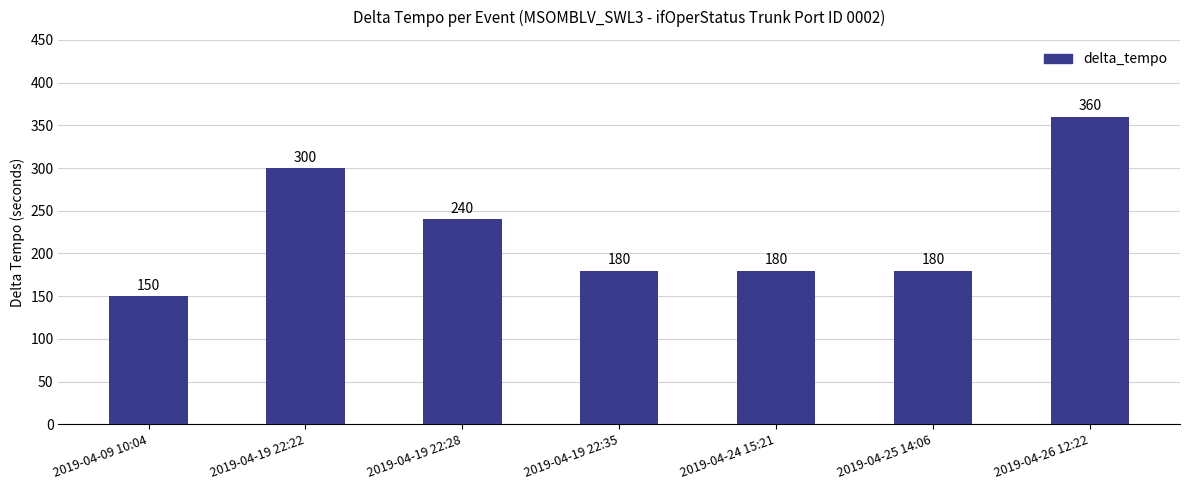

Read the value at 2019-04-19 22:35.

180